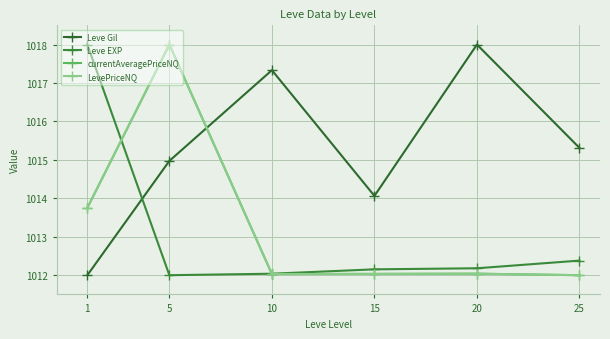

Is it true that LevePriceNQ equals 1018.0 at 5?

True